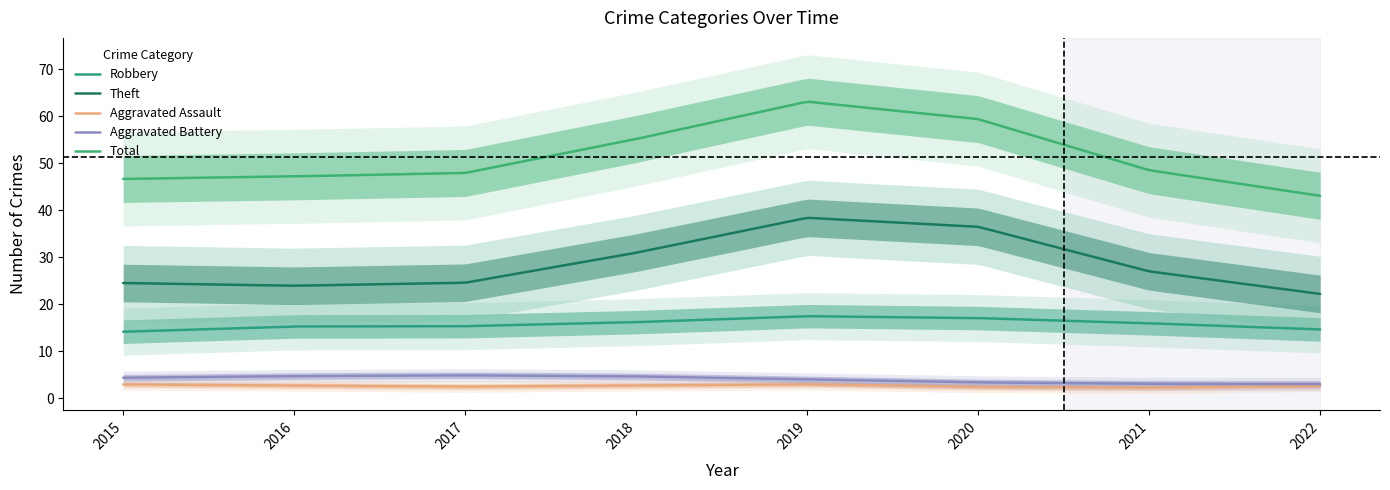

Count the number of data series in this chart.

5